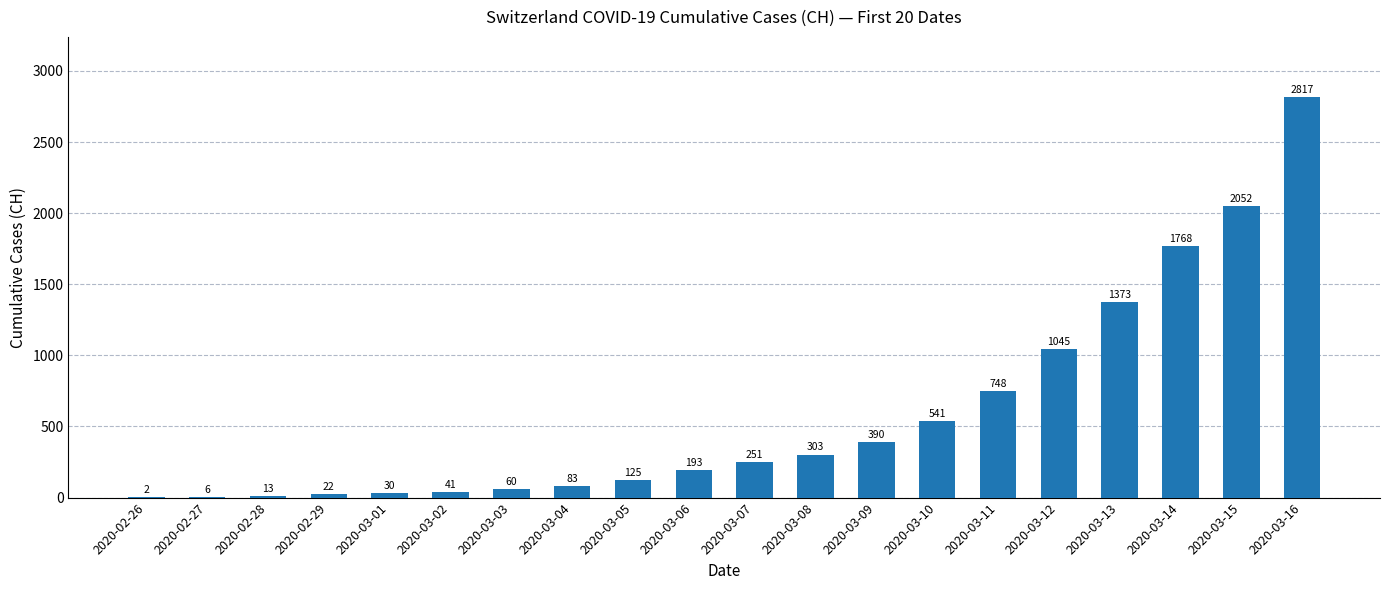

Which category has the highest value across all series?

2020-03-16